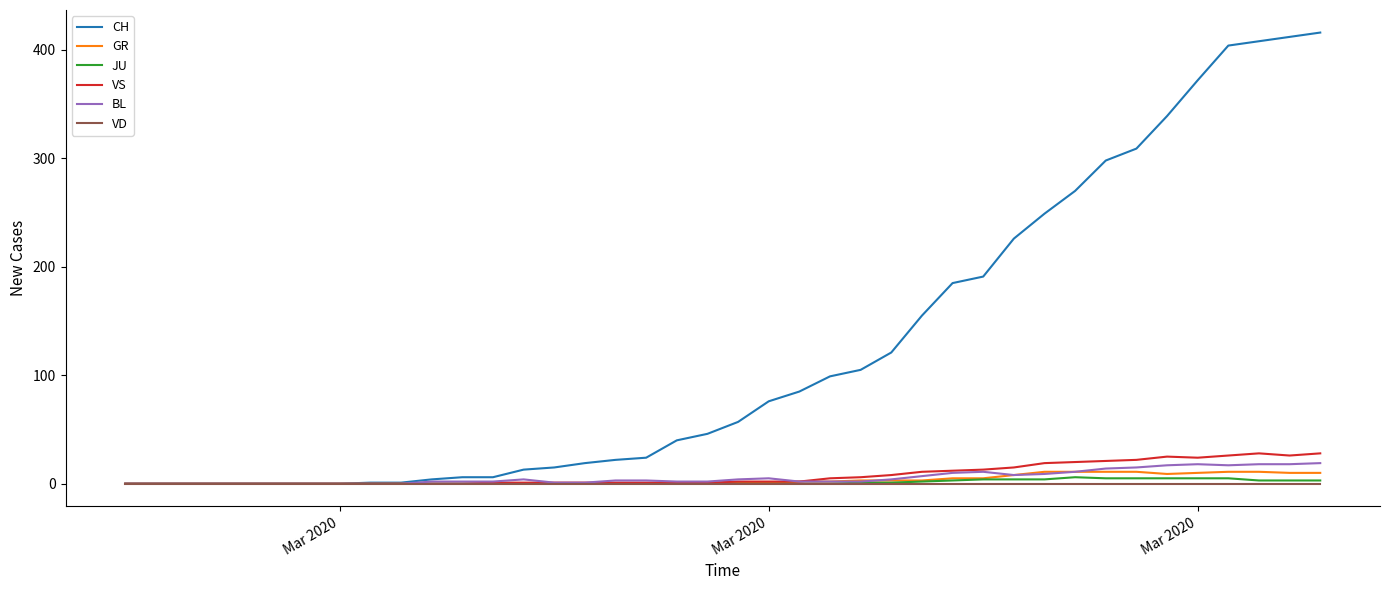

What are all the series names shown in the legend?

CH, GR, JU, VS, BL, VD